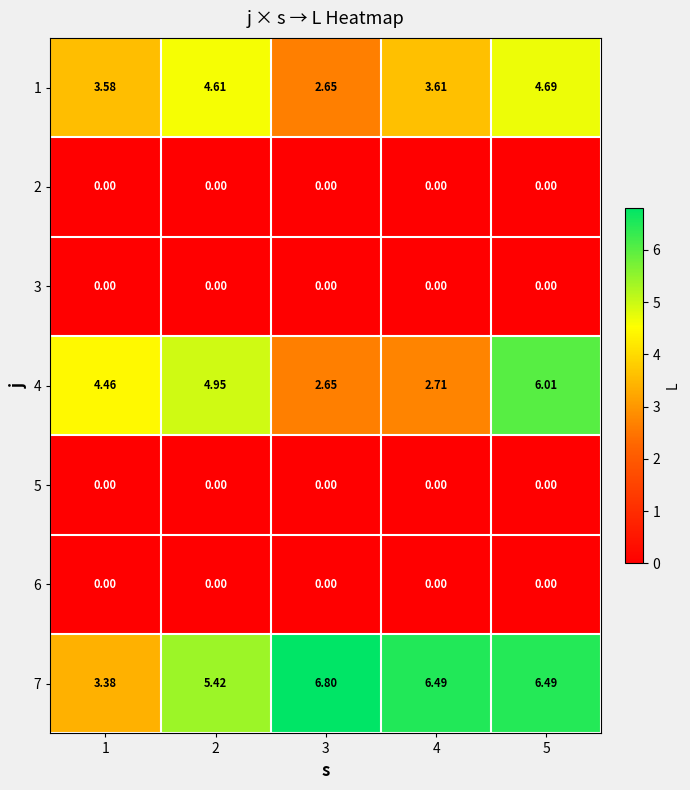

Is the value of 3 at 2 greater than the value of 4 at 3?

No